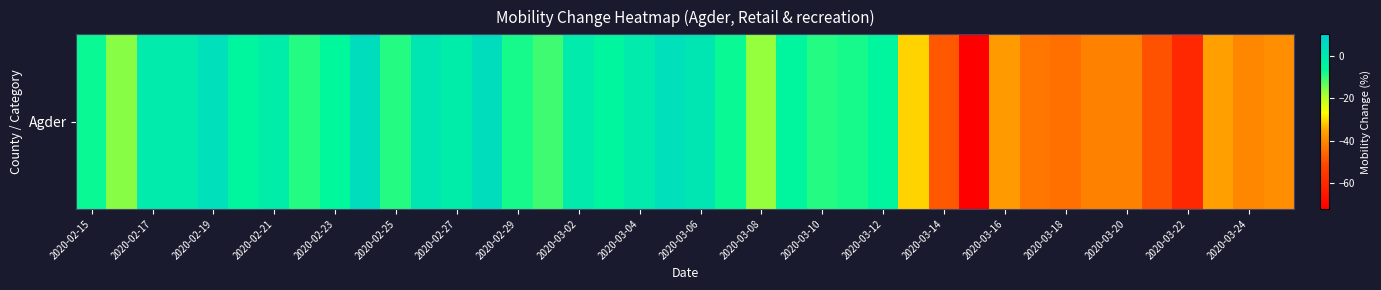

What is the difference between the maximum and minimum values?

76